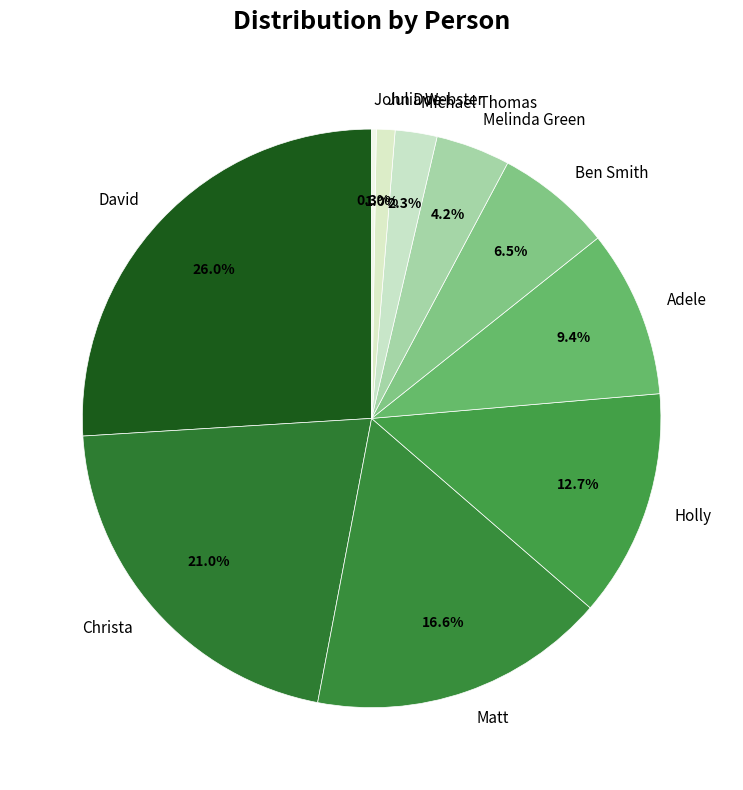

Does Michael Thomas account for over 50% of the chart?

No